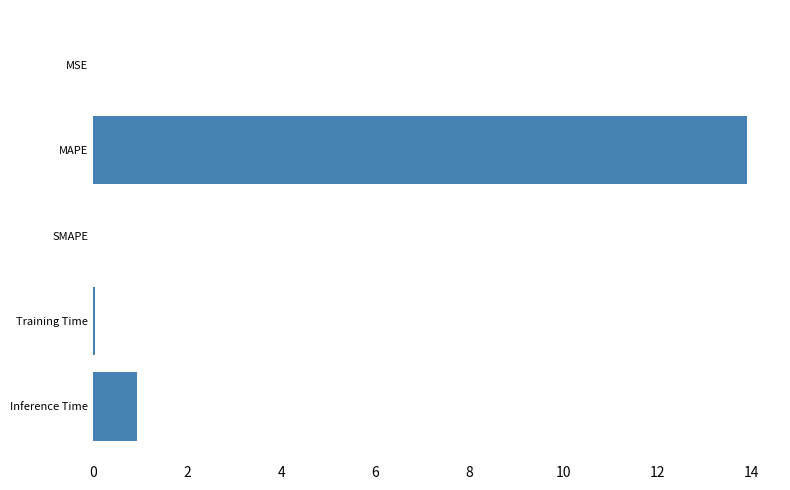

What is the greatest value displayed?

13.9